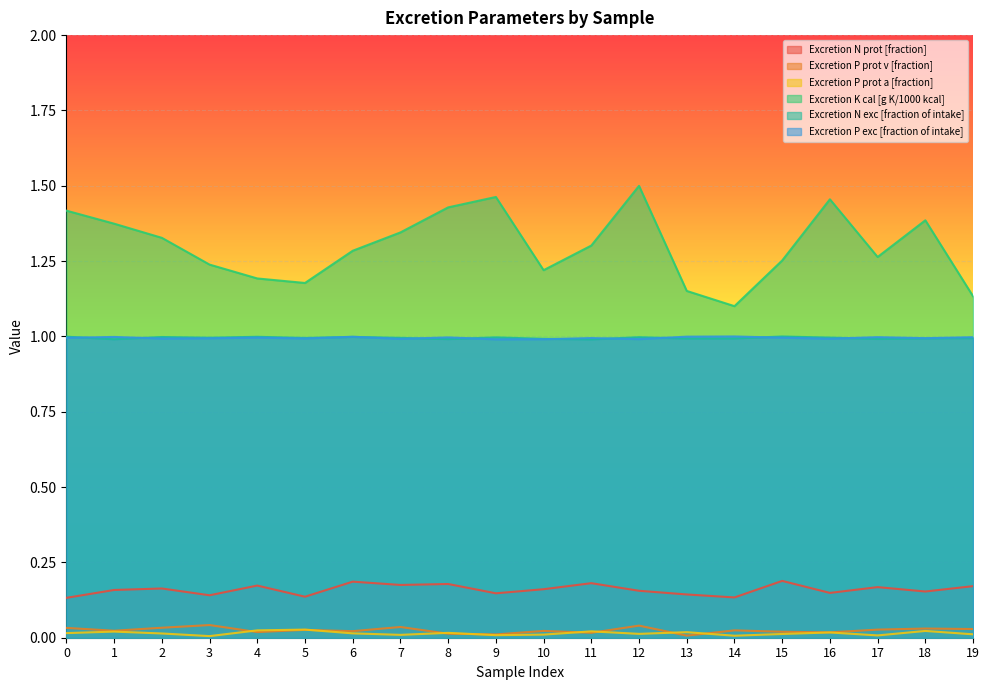

Reading left to right, transcribe all the data shown in this chart.

Excretion N prot [fraction]: 0=0.1	1=0.2	2=0.2	3=0.1	4=0.2	5=0.1	6=0.2	7=0.2	8=0.2	9=0.1	10=0.2	11=0.2	12=0.2	13=0.1	14=0.1	15=0.2	16=0.1	17=0.2	18=0.2	19=0.2
Excretion P prot v [fraction]: 0=0.0	1=0.0	2=0.0	3=0.0	4=0.0	5=0.0	6=0.0	7=0.0	8=0.0	9=0.0	10=0.0	11=0.0	12=0.0	13=0.0	14=0.0	15=0.0	16=0.0	17=0.0	18=0.0	19=0.0
Excretion P prot a [fraction]: 0=0.0	1=0.0	2=0.0	3=0.0	4=0.0	5=0.0	6=0.0	7=0.0	8=0.0	9=0.0	10=0.0	11=0.0	12=0.0	13=0.0	14=0.0	15=0.0	16=0.0	17=0.0	18=0.0	19=0.0
Excretion K cal [g K/1000 kcal]: 0=1.4	1=1.4	2=1.3	3=1.2	4=1.2	5=1.2	6=1.3	7=1.3	8=1.4	9=1.5	10=1.2	11=1.3	12=1.5	13=1.2	14=1.1	15=1.3	16=1.5	17=1.3	18=1.4	19=1.1
Excretion N exc [fraction of intake]: 0=1.0	1=1.0	2=1.0	3=1.0	4=1.0	5=1.0	6=1.0	7=1.0	8=1.0	9=1.0	10=1.0	11=1.0	12=1.0	13=1.0	14=1.0	15=1.0	16=1.0	17=1.0	18=1.0	19=1.0
Excretion P exc [fraction of intake]: 0=1.0	1=1.0	2=1.0	3=1.0	4=1.0	5=1.0	6=1.0	7=1.0	8=1.0	9=1.0	10=1.0	11=1.0	12=1.0	13=1.0	14=1.0	15=1.0	16=1.0	17=1.0	18=1.0	19=1.0